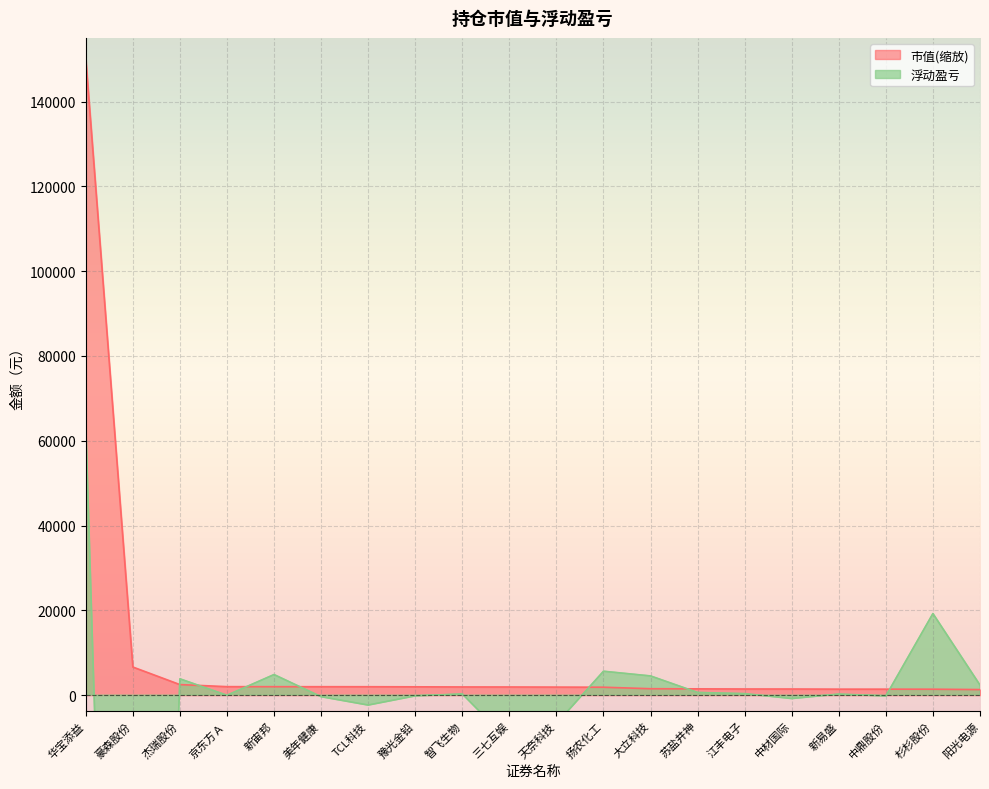

How many times do 市值 and 浮动盈亏 cross each other?

7